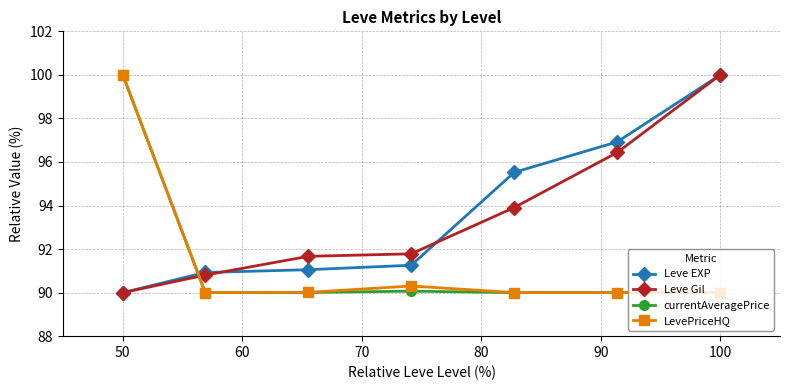

What is the maximum value shown in the chart?

100.0